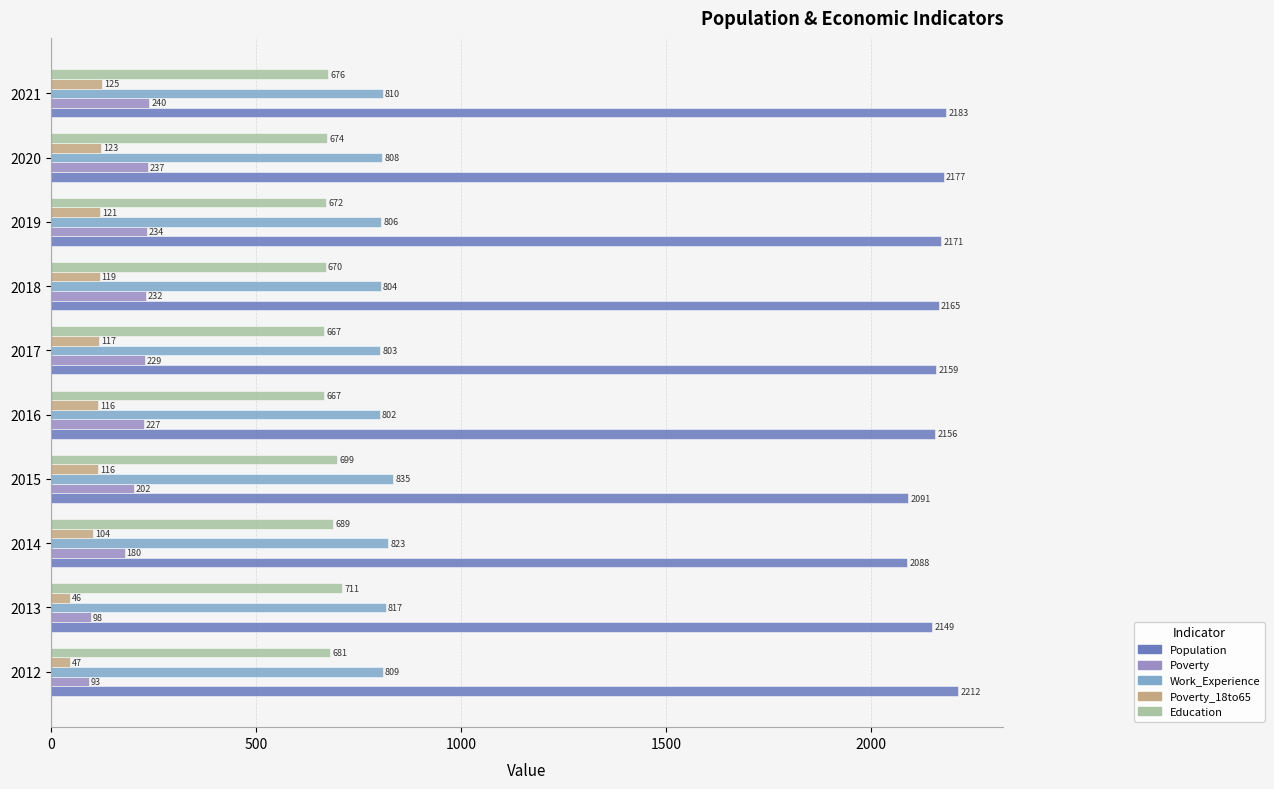

What is the difference between the Population values at 2020 and 2021?

6